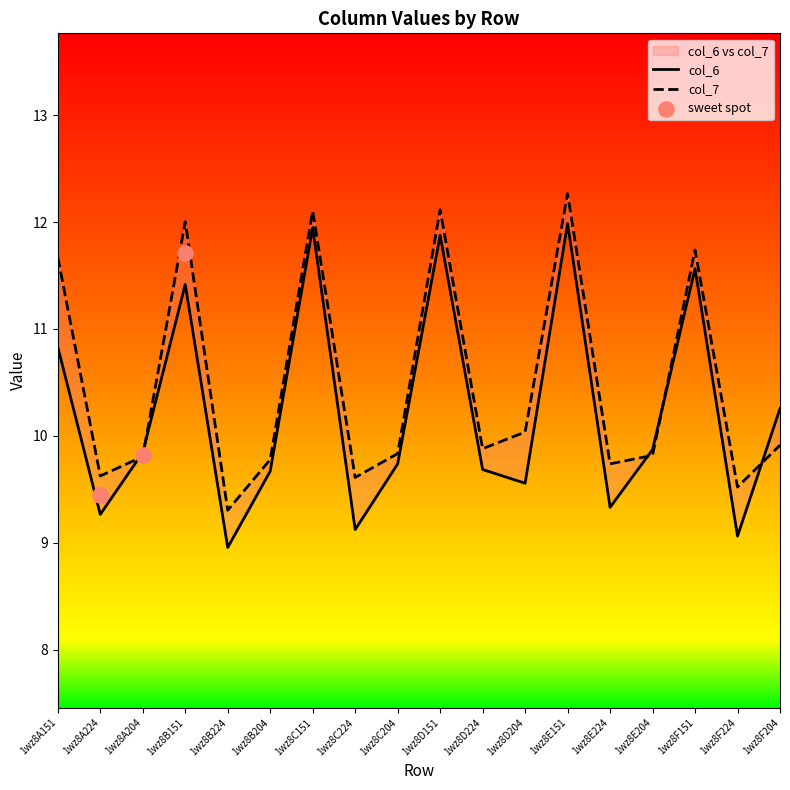

What is the total value across all series at 1wz8D204?

19.6